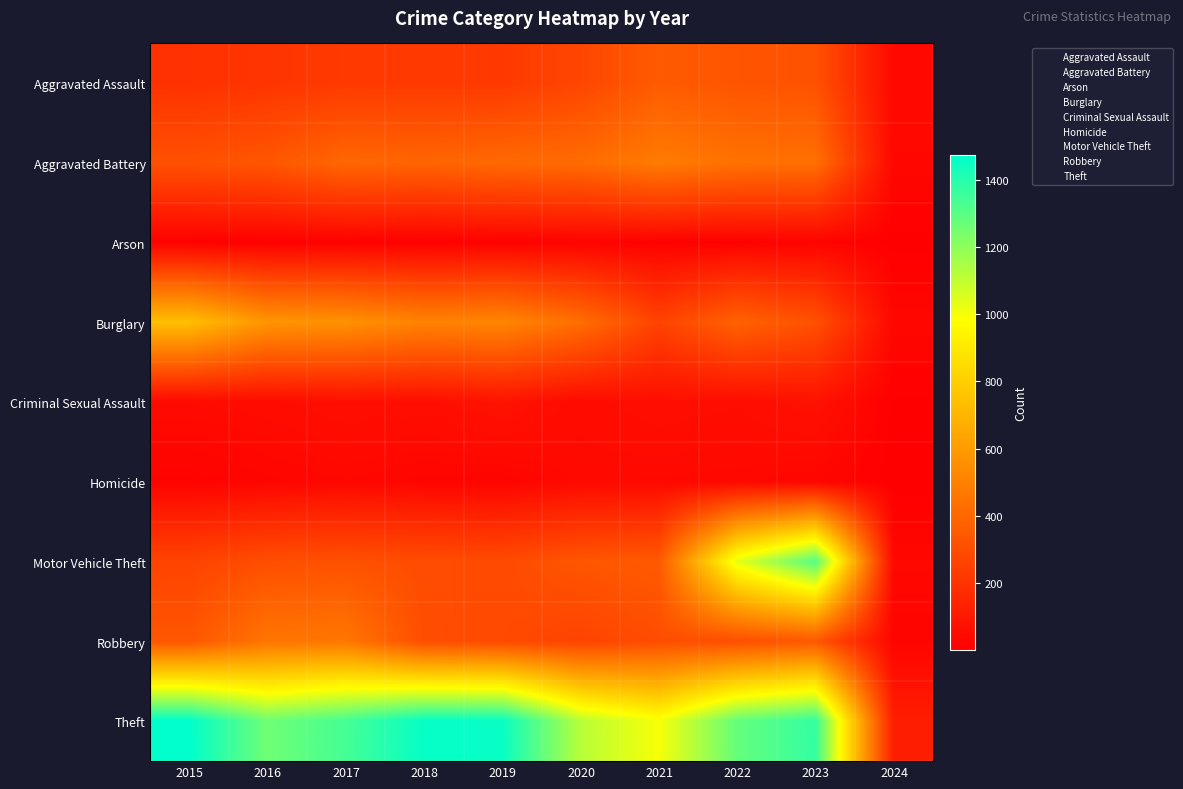

Which has a higher value, 2015 or 2022?

2015